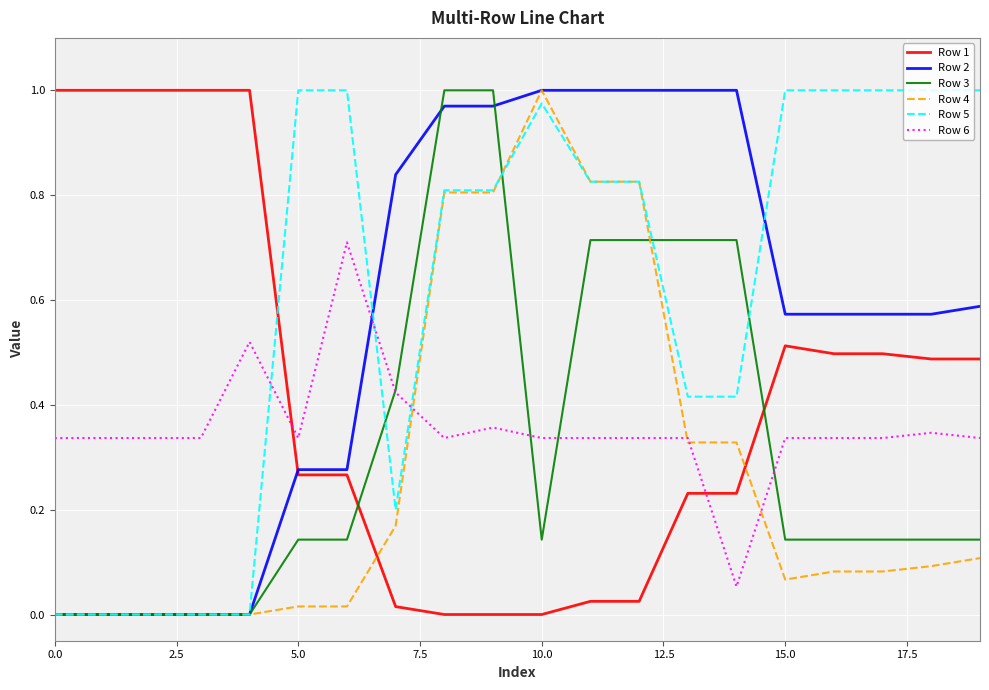

Rank the series by their maximum value, from highest to lowest.

Row 1, Row 2, Row 3, Row 4, Row 5, Row 6